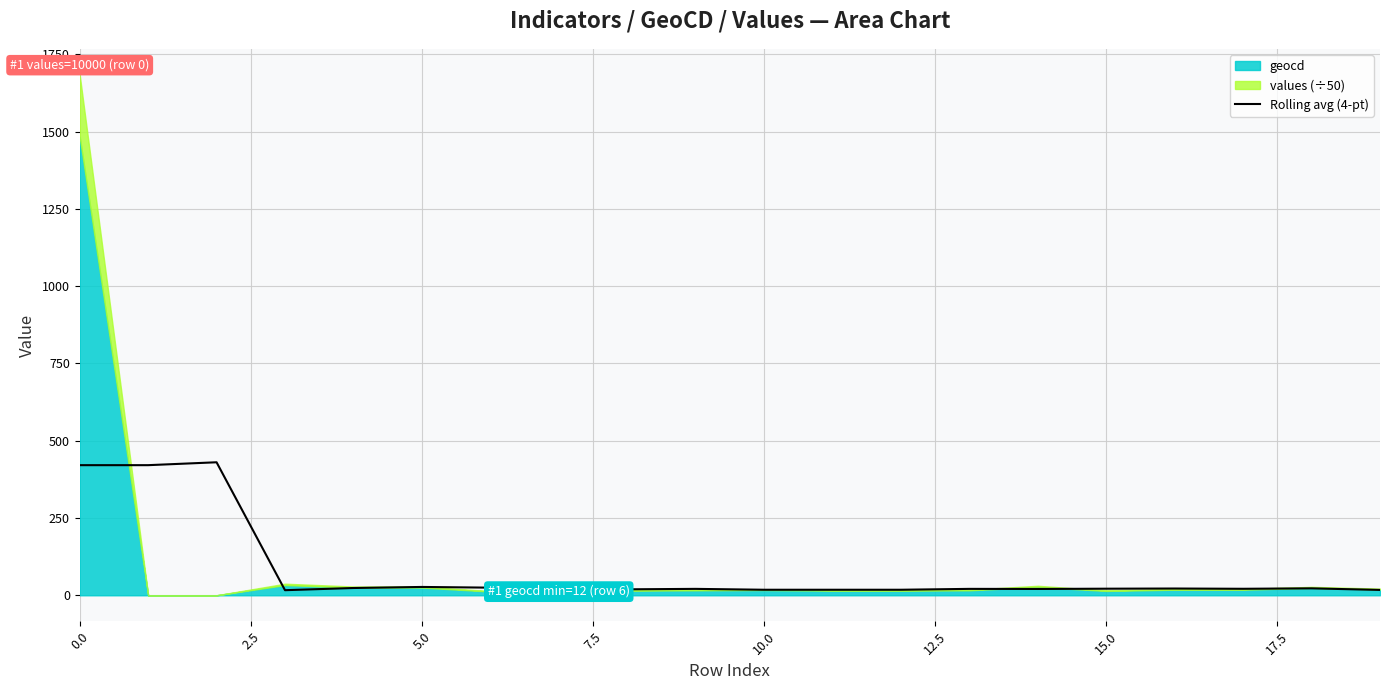

How many values exceed 21?

10